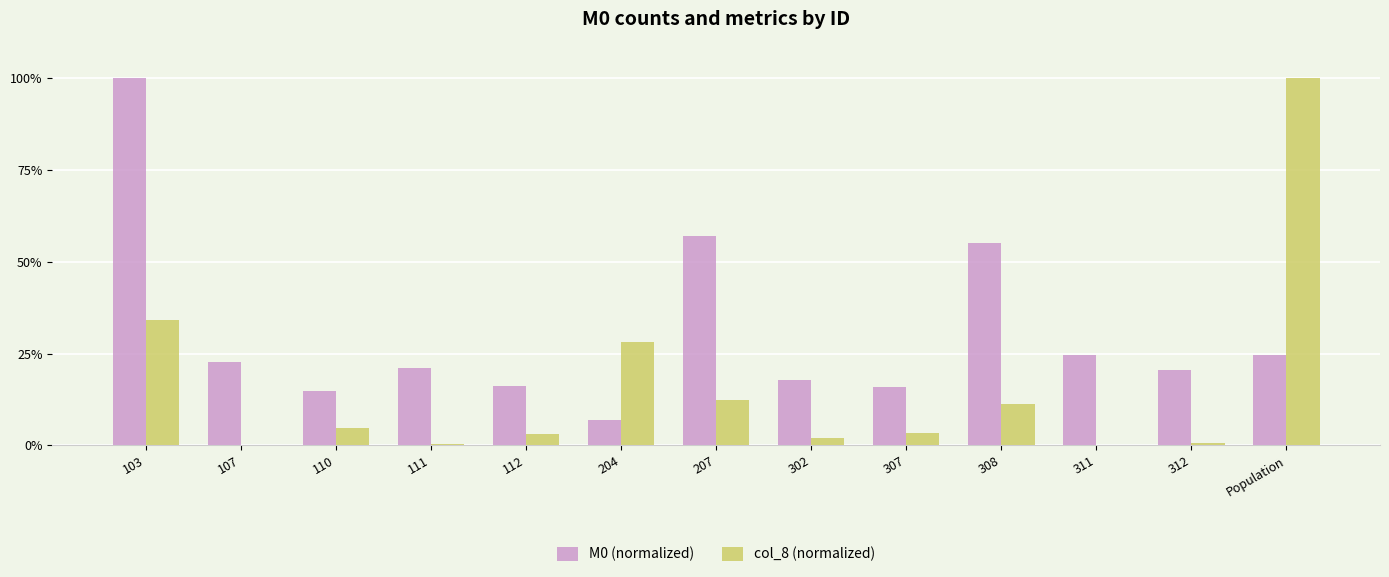

What is the difference between the col_8 (normalized) values at 302 and 207?

10.3